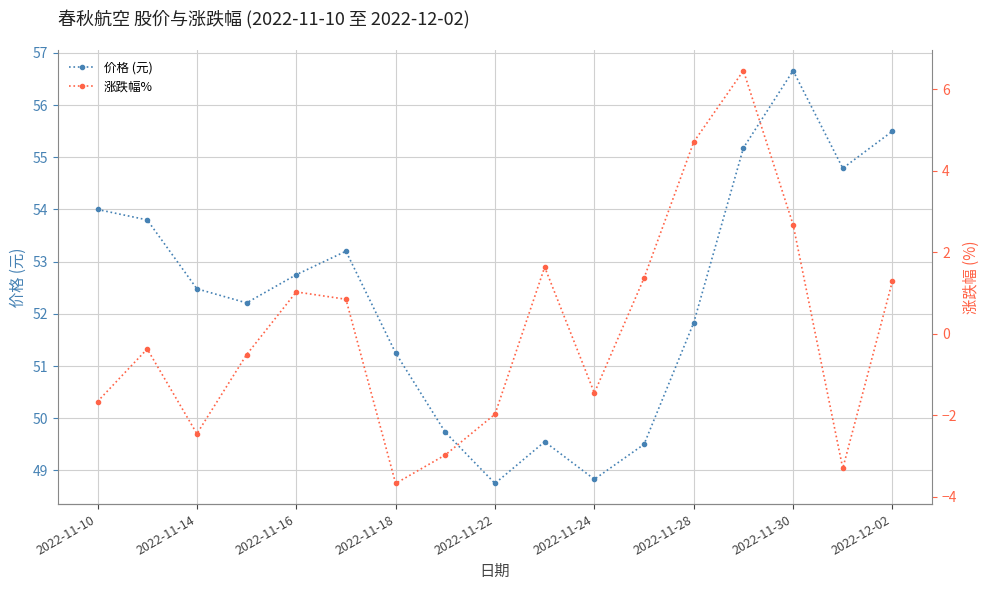

How many interior local valleys does the 价格 (元) series have?

4